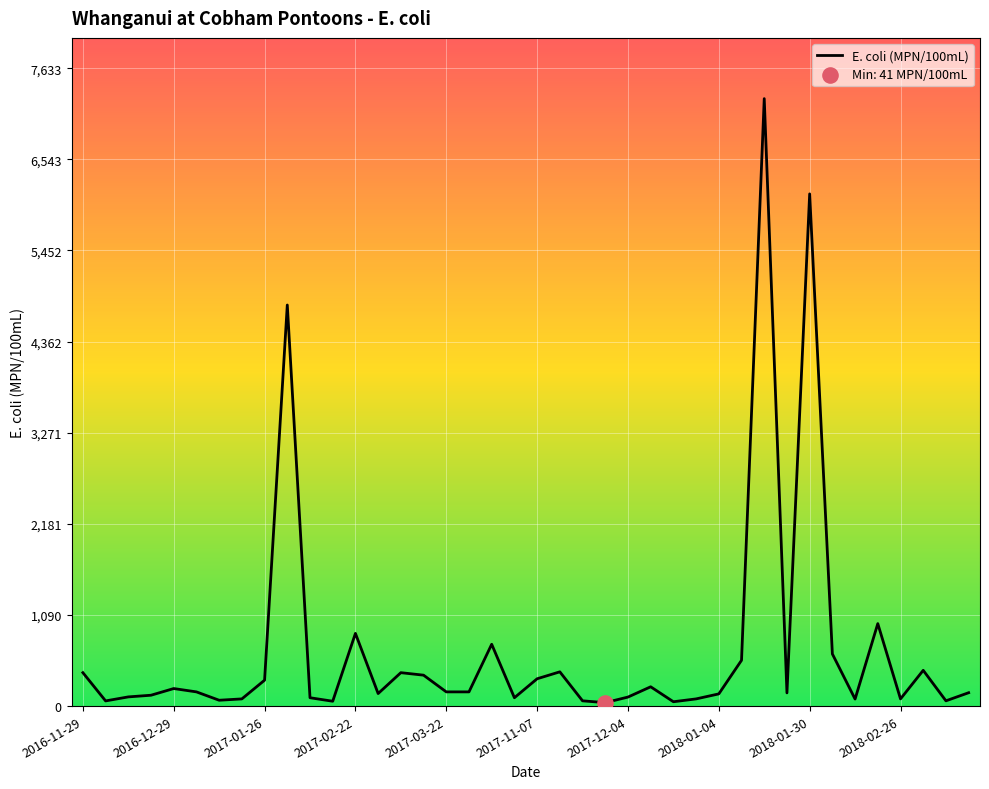

What is the maximum value shown in the chart?

7270